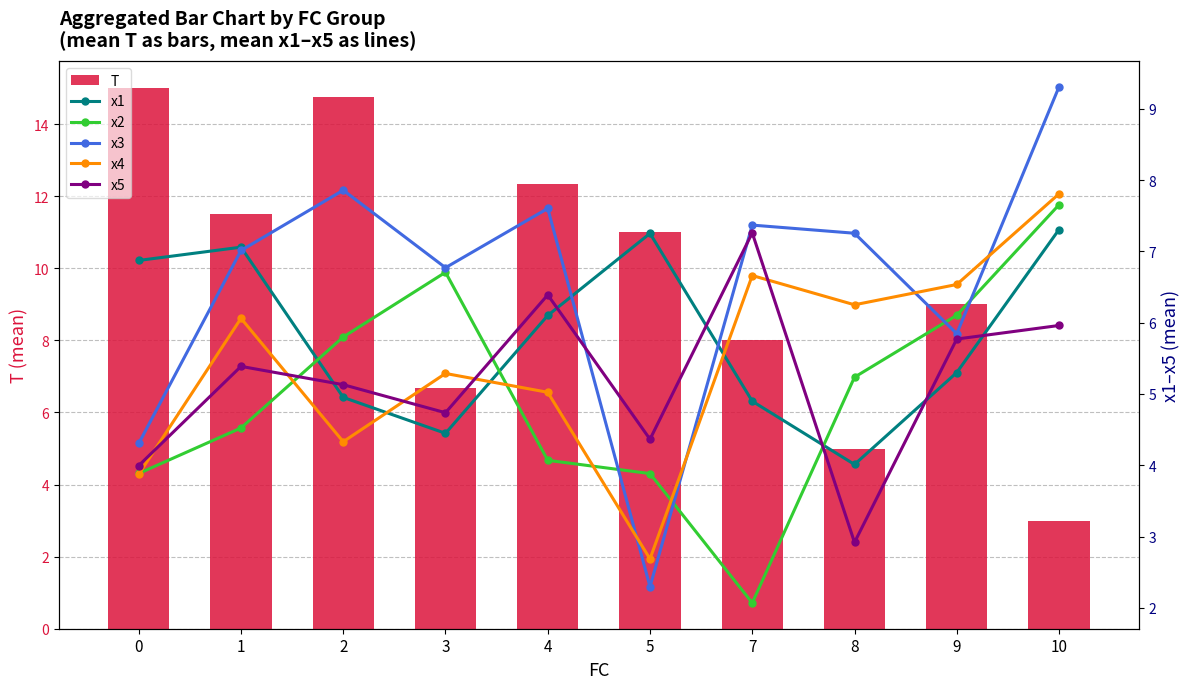

The value of x1 at 10 is 9.8. True or false?

False